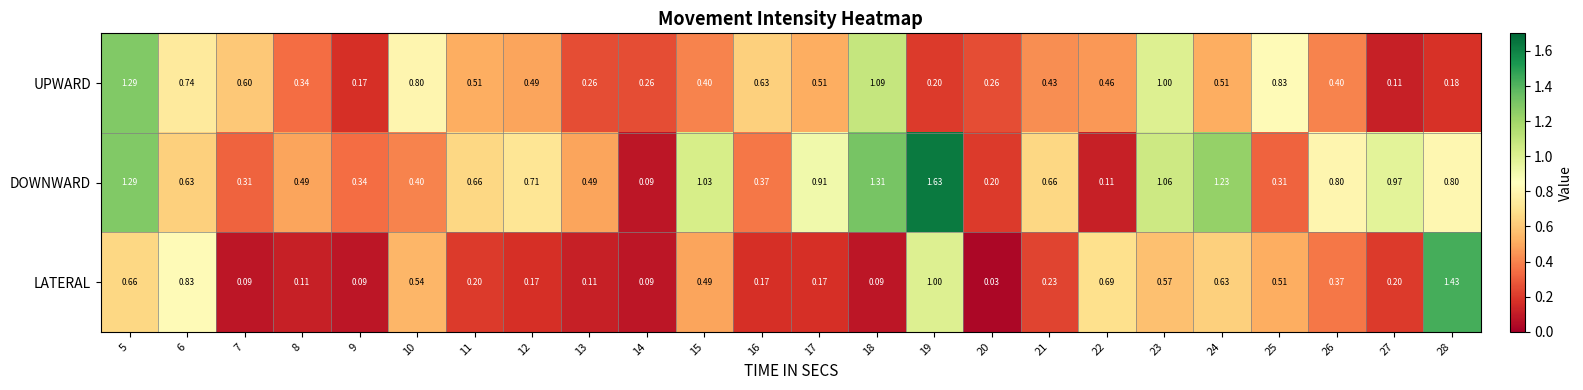

Is the value of DOWNWARD at 14 greater than the value of UPWARD at 14?

No